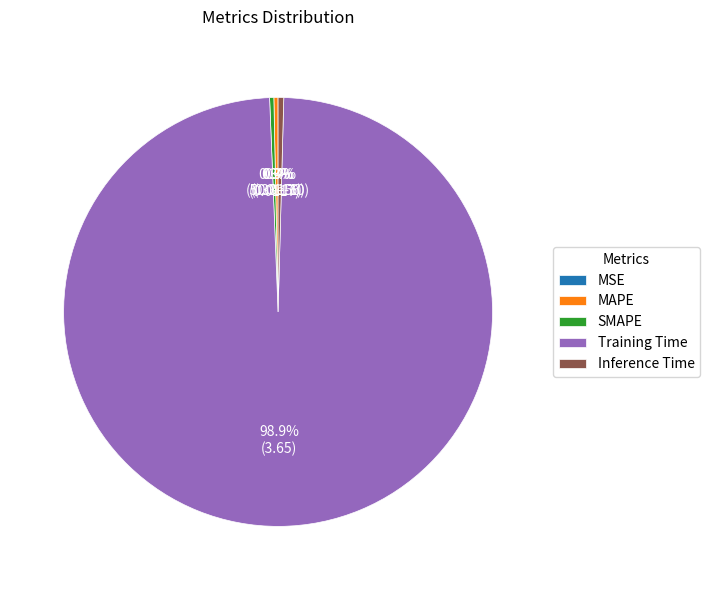

Rank the categories by value from lowest to highest.

MSE, MAPE, SMAPE, Inference Time, Training Time